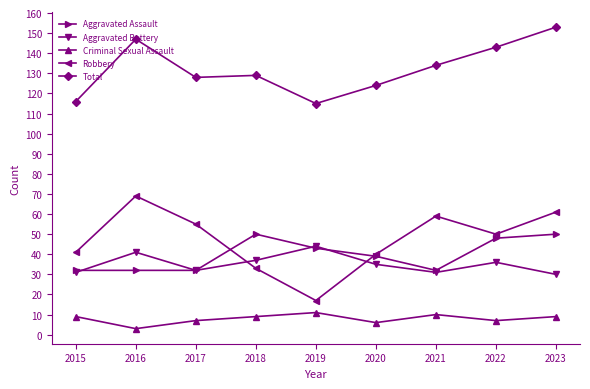

In Robbery, how many points are lower than both neighbors (excluding endpoints)?

2